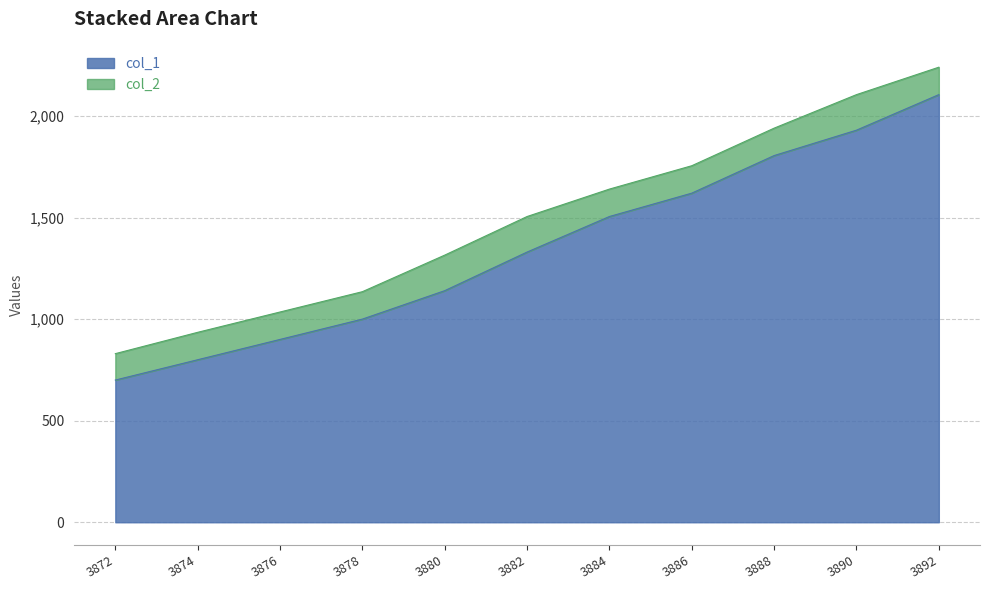

True or false: col_1 has a value of 1805 at 3888.

True